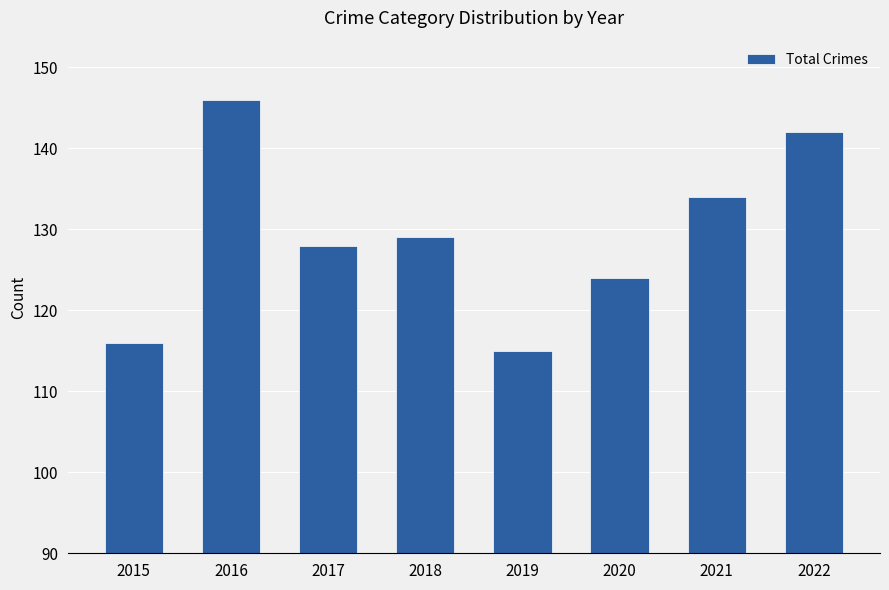

What is the sum of the values at 2018 and 2016?

275